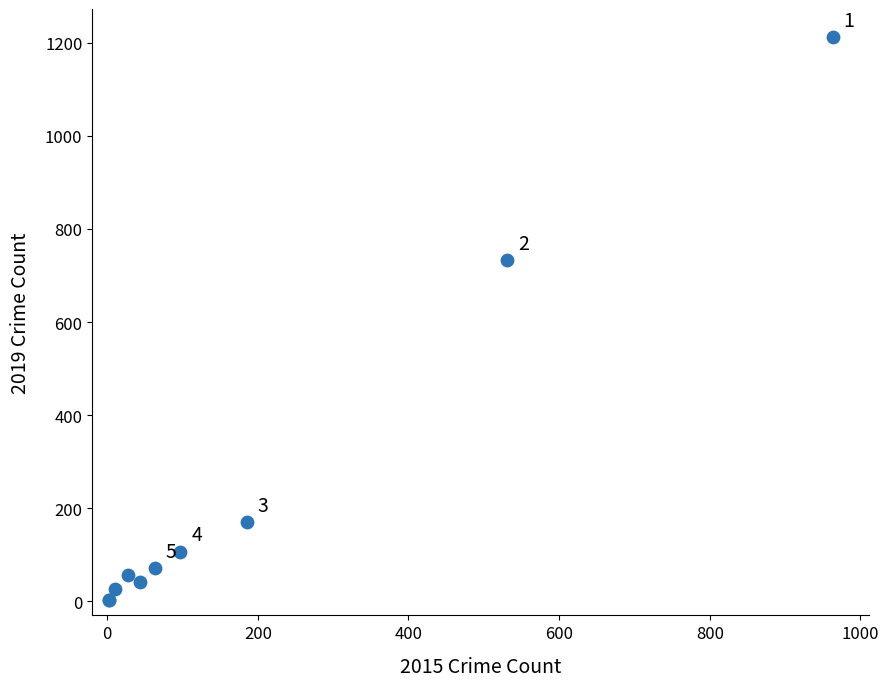

What Y value in the scatter plot is closest to 607?

733